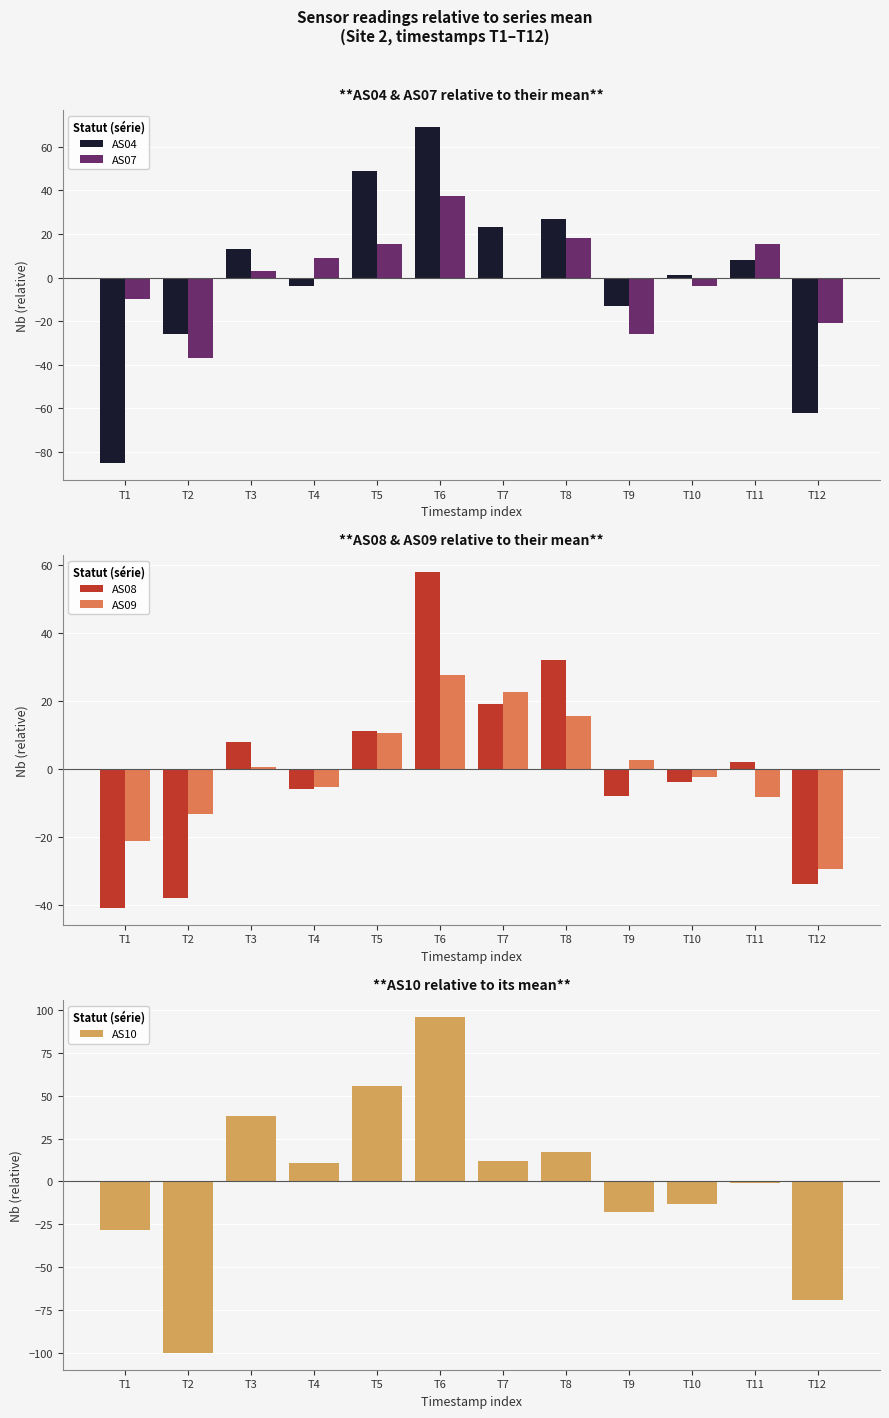

How many values in AS04 are below zero?

5